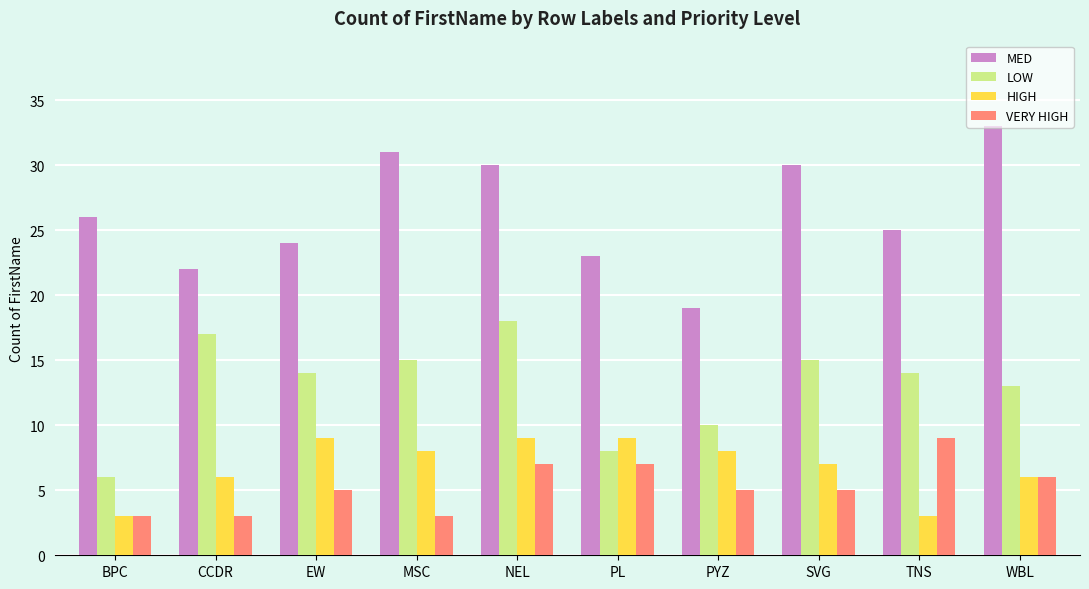

What is the average value of the VERY HIGH series?

5